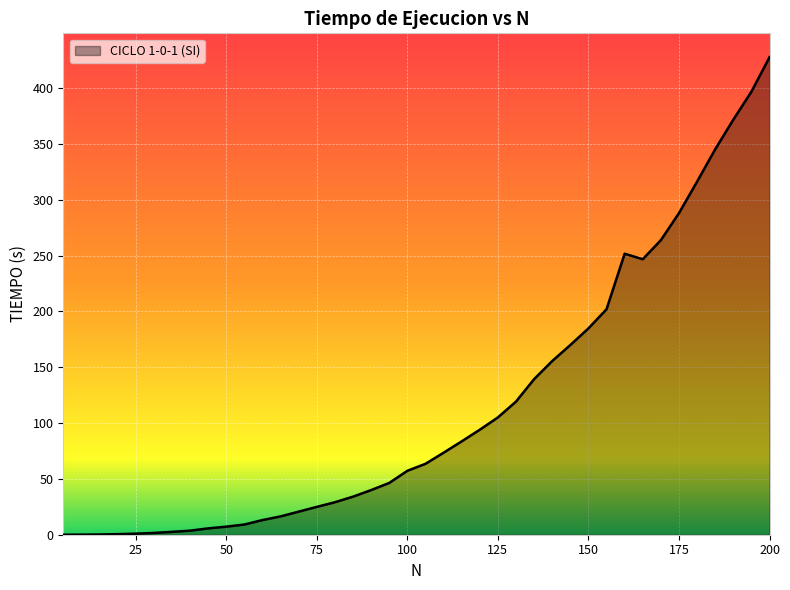

What is the greatest value displayed?

427.7